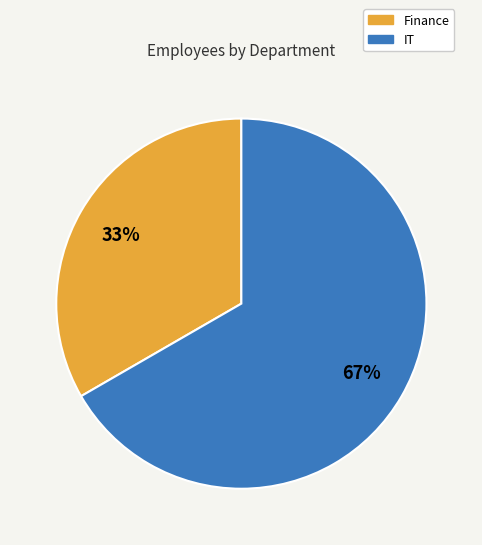

To the nearest percent, what portion does IT represent?

67%